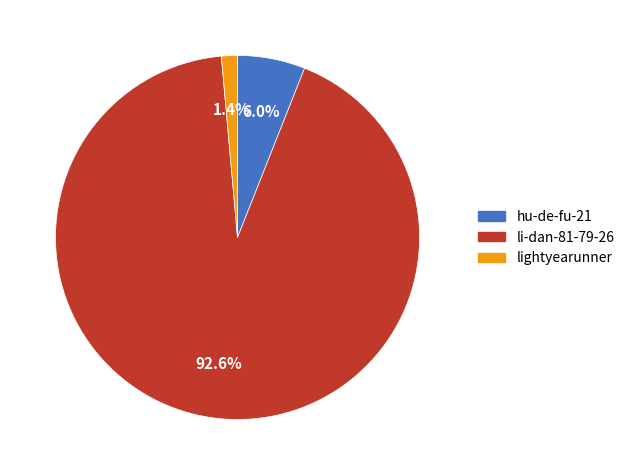

The lightyearunner slice represents 1% of the pie. True or false?

True